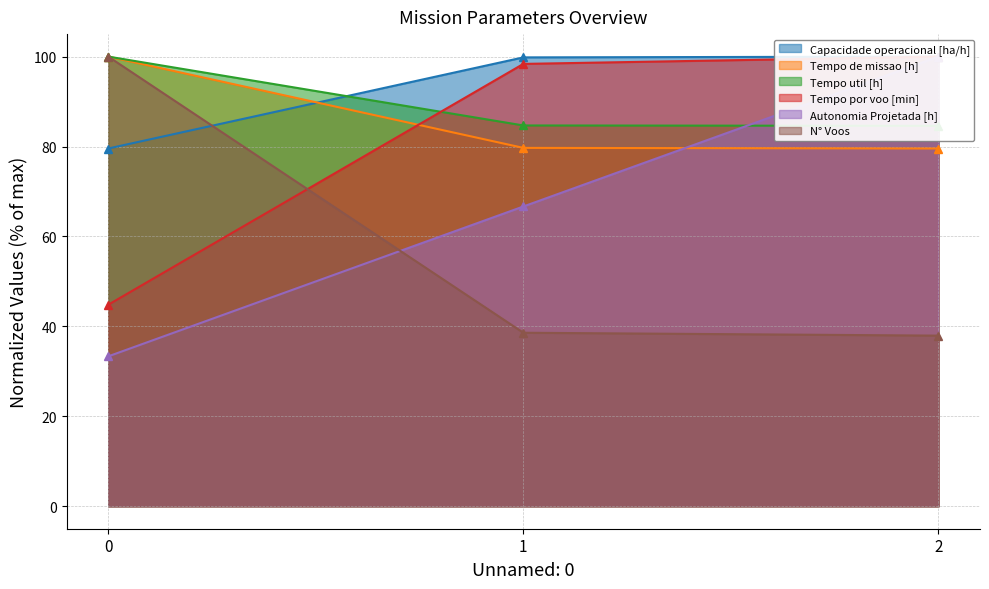

What is the difference between the highest and lowest values at 1?

61.2